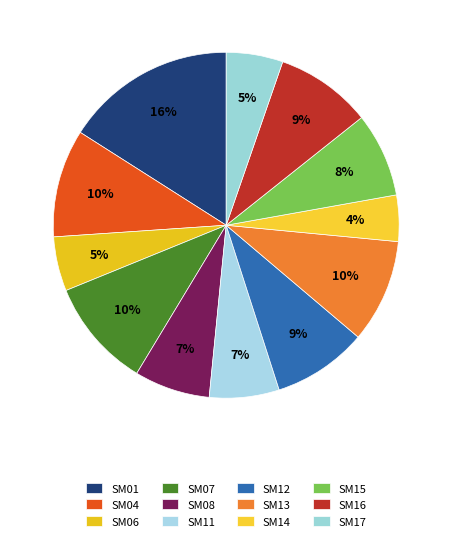

The SM16 slice represents 1% of the pie. True or false?

False